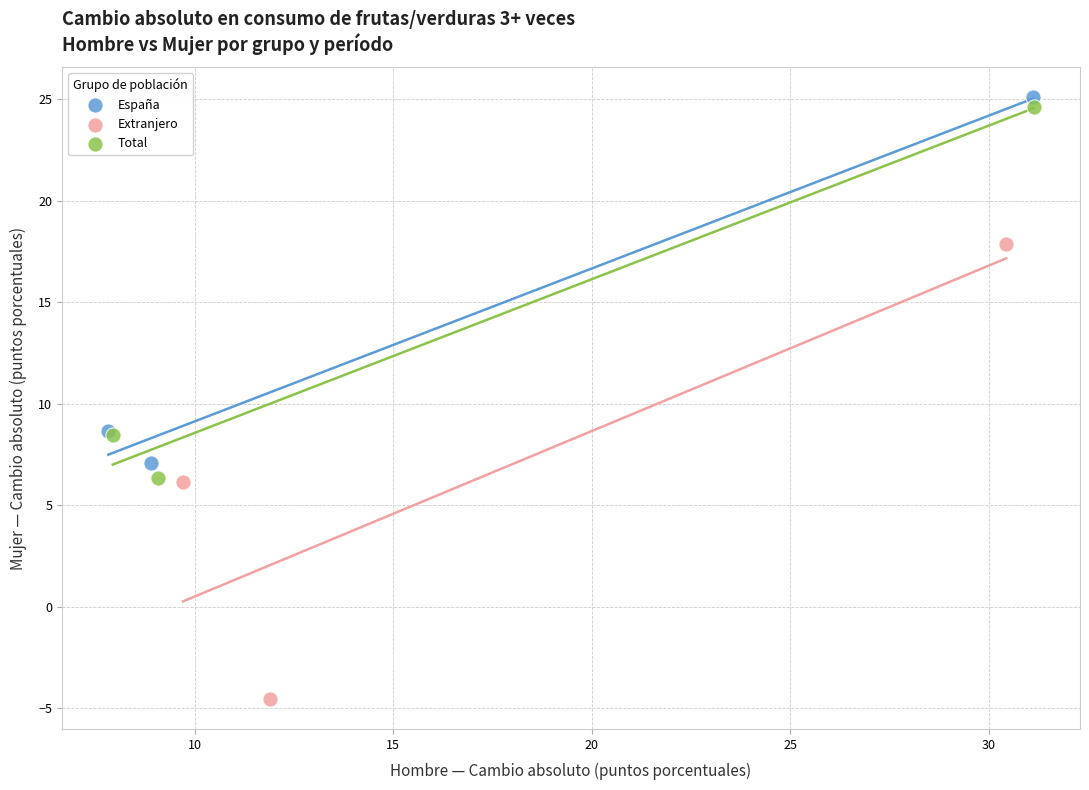

Which series contains the highest Y value?

España